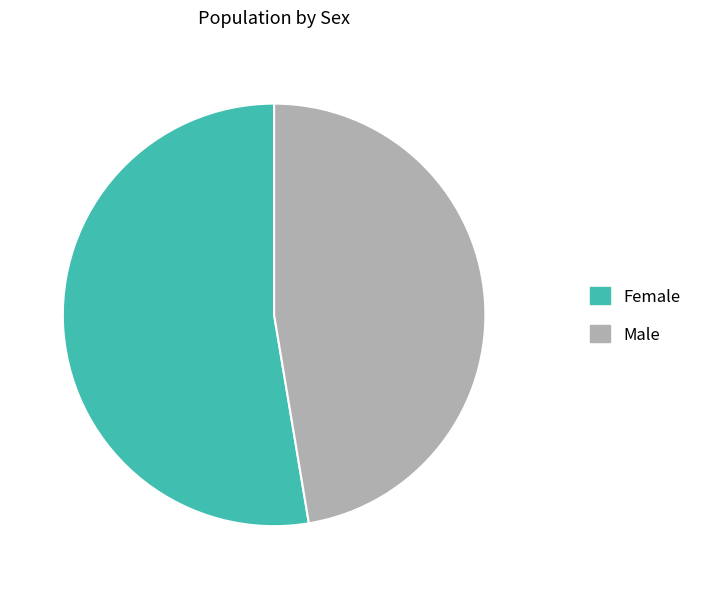

What is the ratio of the value at Female to the value at Male?

1.1